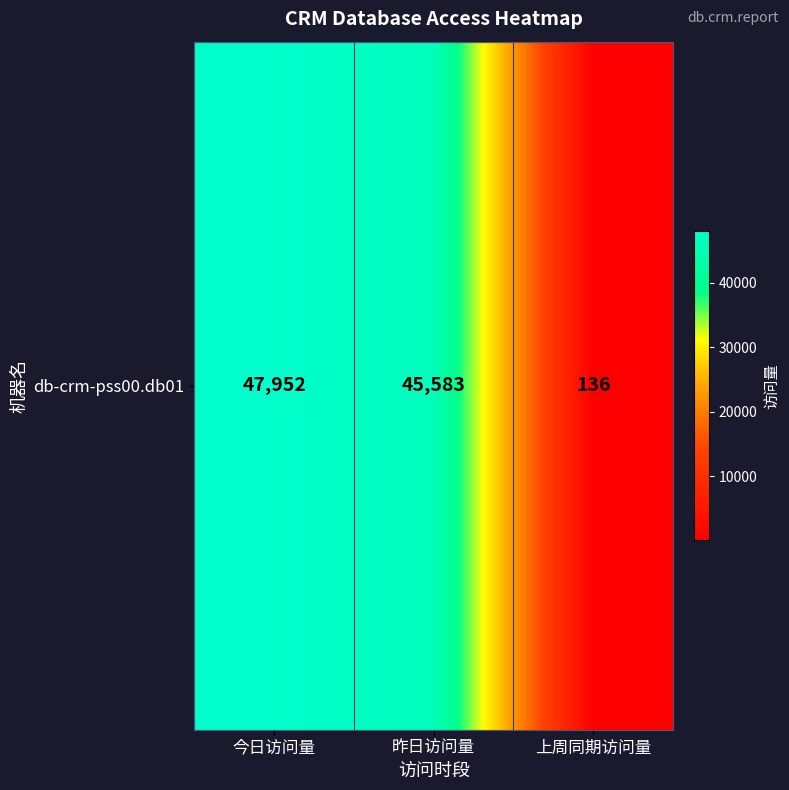

Rank the categories by value from lowest to highest.

上周同期访问量, 昨日访问量, 今日访问量